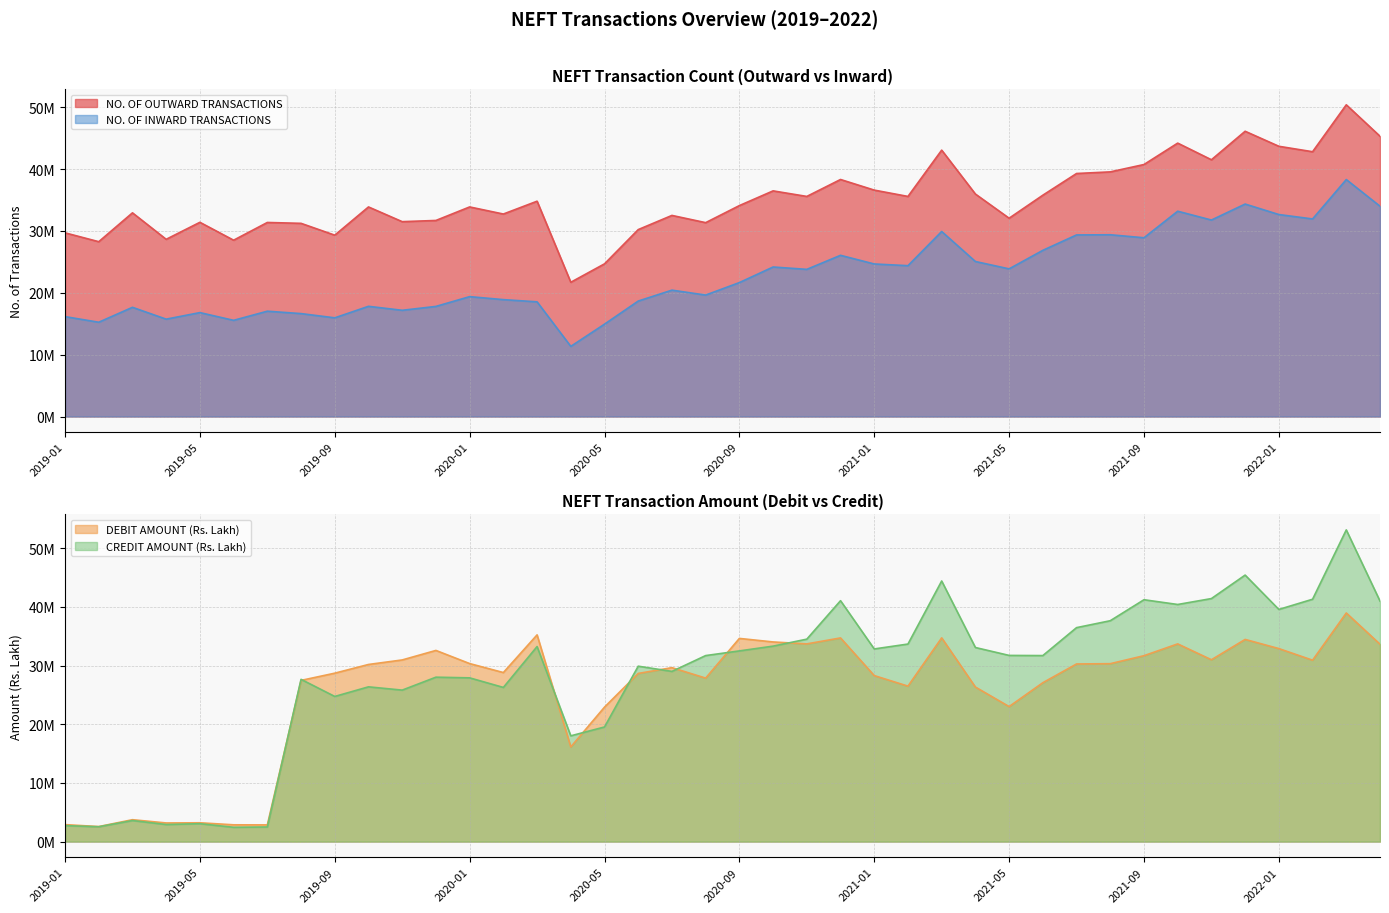

Rank the categories by NO. OF OUTWARD TRANSACTIONS value from lowest to highest.

2020-04, 2020-05, 2019-02, 2019-06, 2019-04, 2019-09, 2019-01, 2020-06, 2019-08, 2020-08, 2019-07, 2019-05, 2019-11, 2019-12, 2021-05, 2020-07, 2020-02, 2019-03, 2019-10, 2020-01, 2020-09, 2020-03, 2020-11, 2021-02, 2021-06, 2021-04, 2020-10, 2021-01, 2020-12, 2021-07, 2021-08, 2021-09, 2021-11, 2022-02, 2021-03, 2022-01, 2021-10, 2022-04, 2021-12, 2022-03